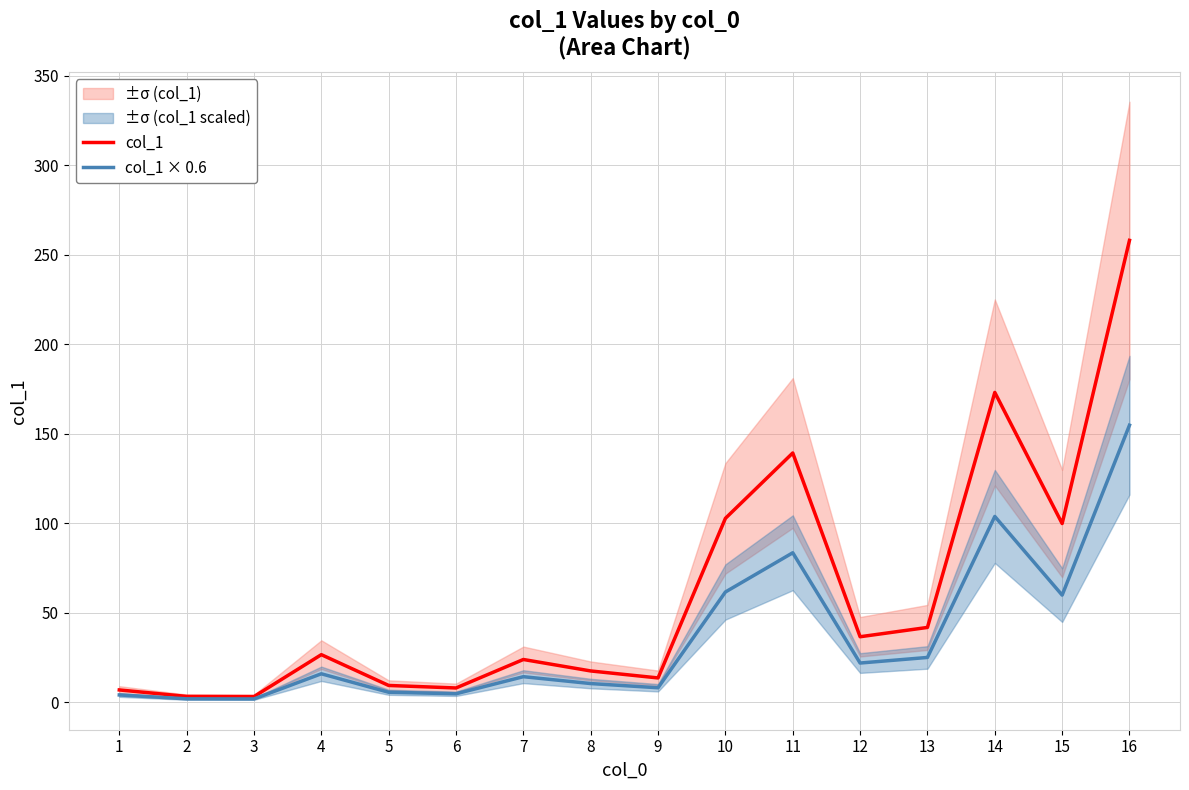

What is the difference between the maximum and minimum values in the col_1 series?

254.7